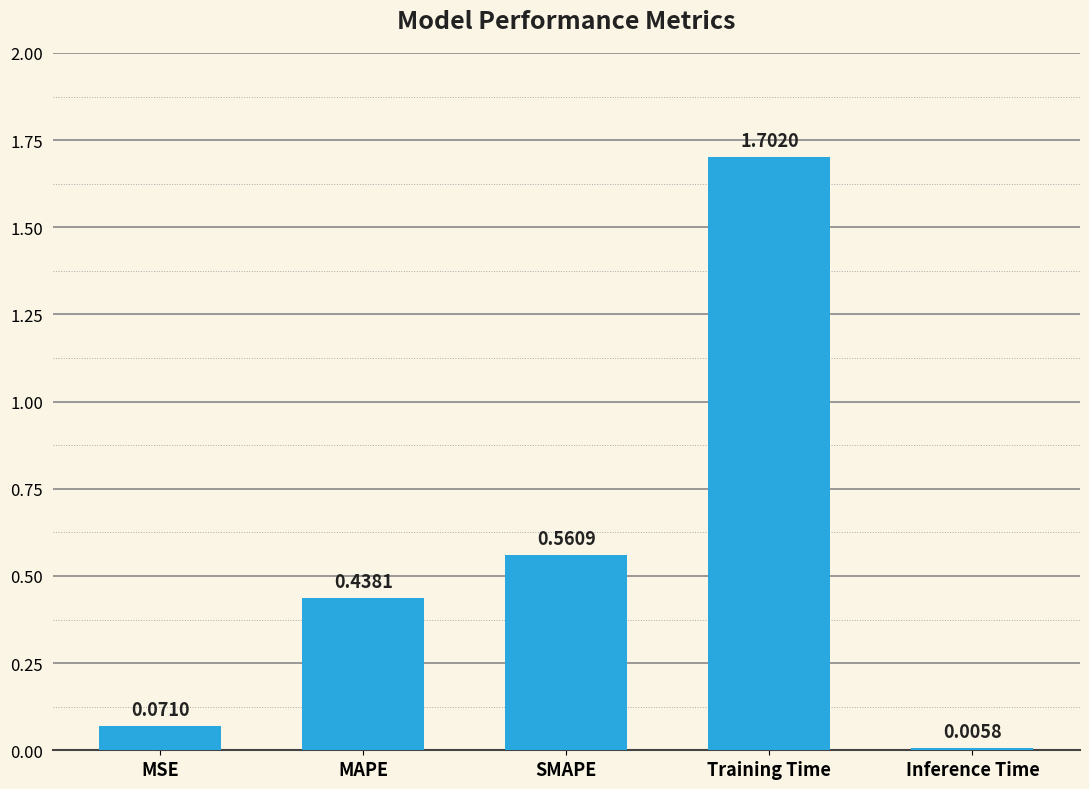

Are the bars horizontal?

No